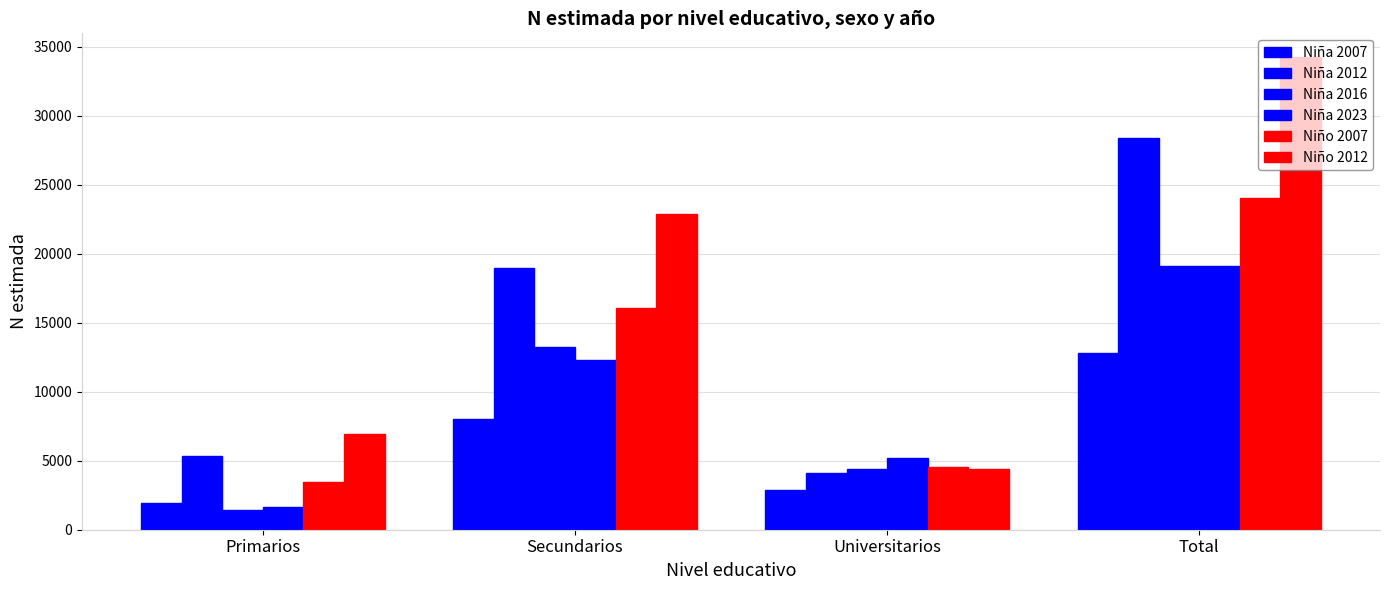

The Nino_2012 series shows 3922 at Primarios. True or false?

False